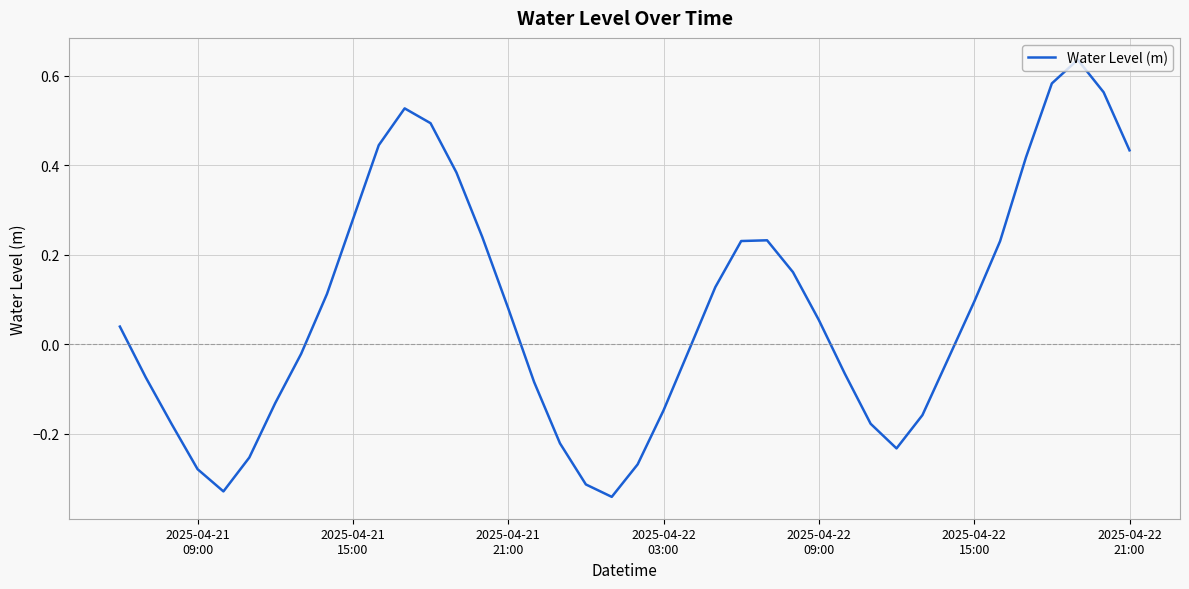

What is the difference between the maximum and minimum values?

1.0